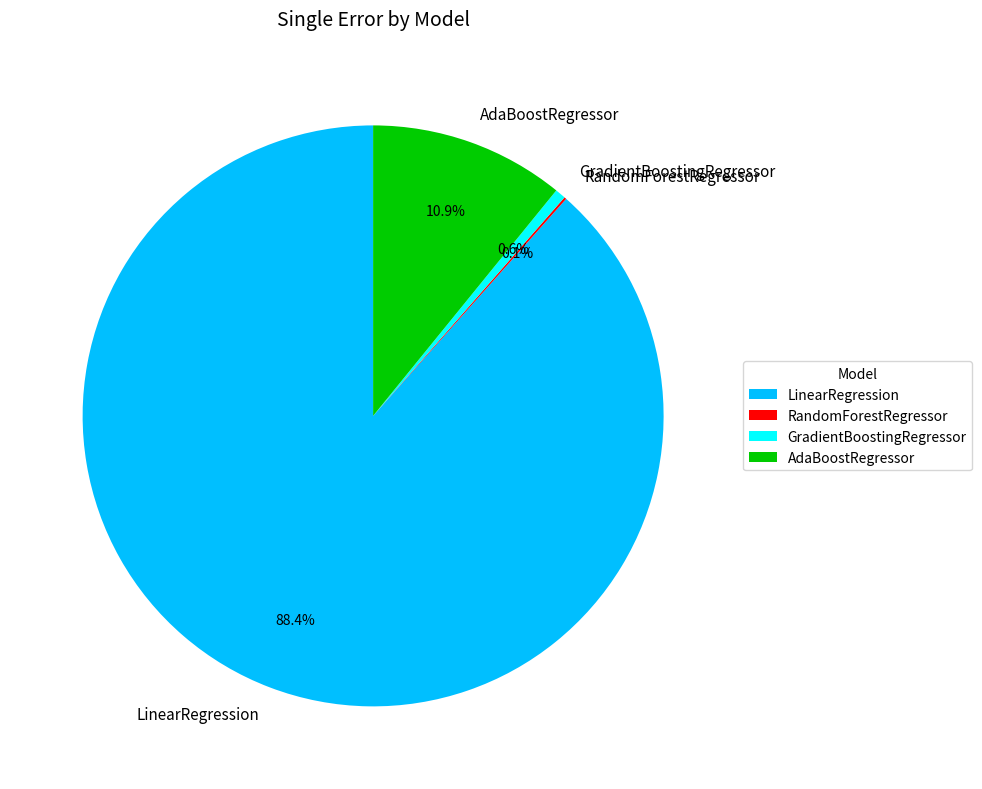

To the nearest percent, what portion does GradientBoostingRegressor represent?

1%